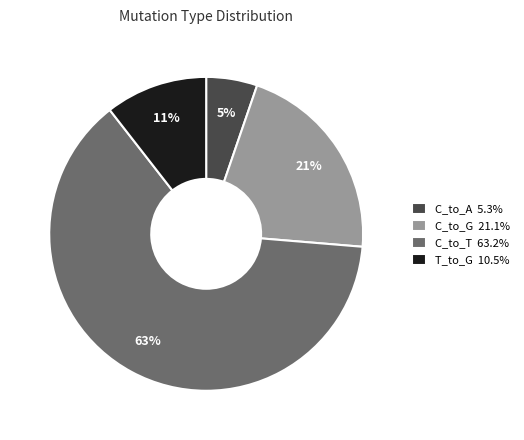

To the nearest percent, what percentage of the pie is T_to_G 10.5%?

11%